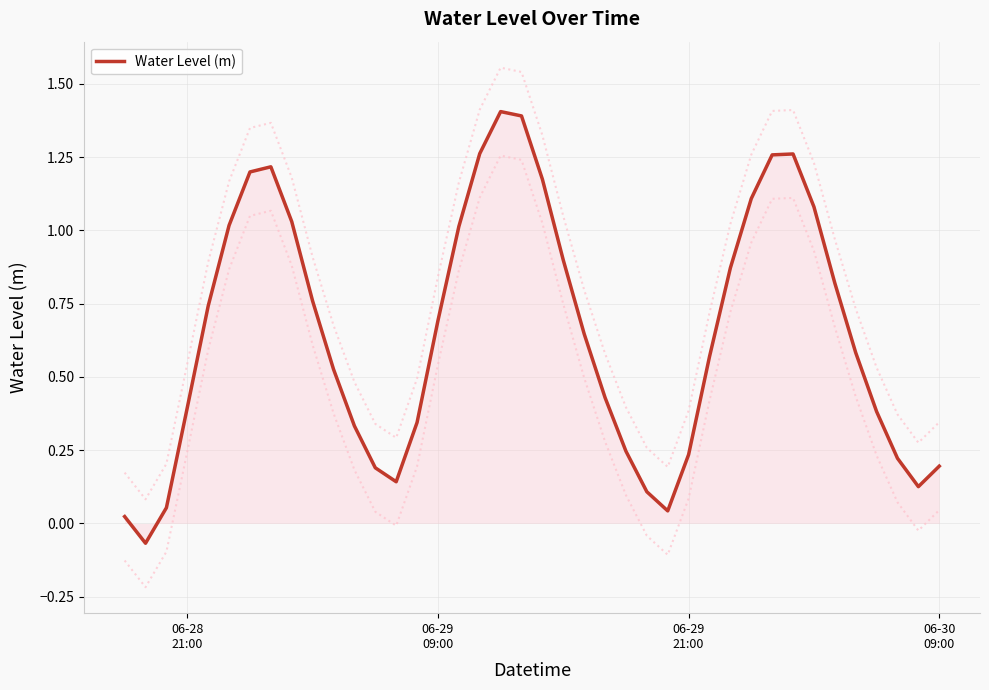

What is the maximum value for Water Level (m)?

1.4